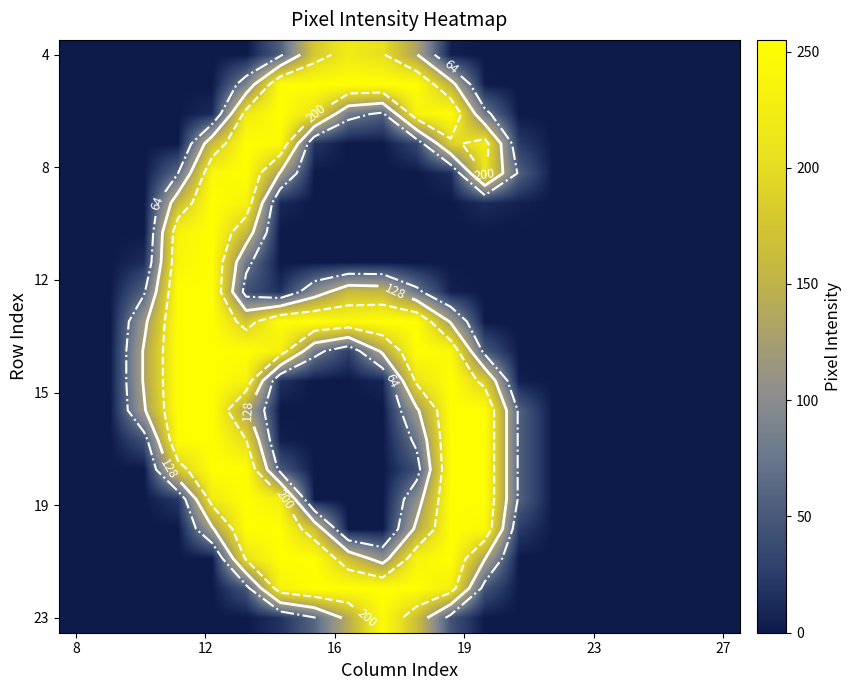

Which label corresponds to the smallest value in the chart?

8